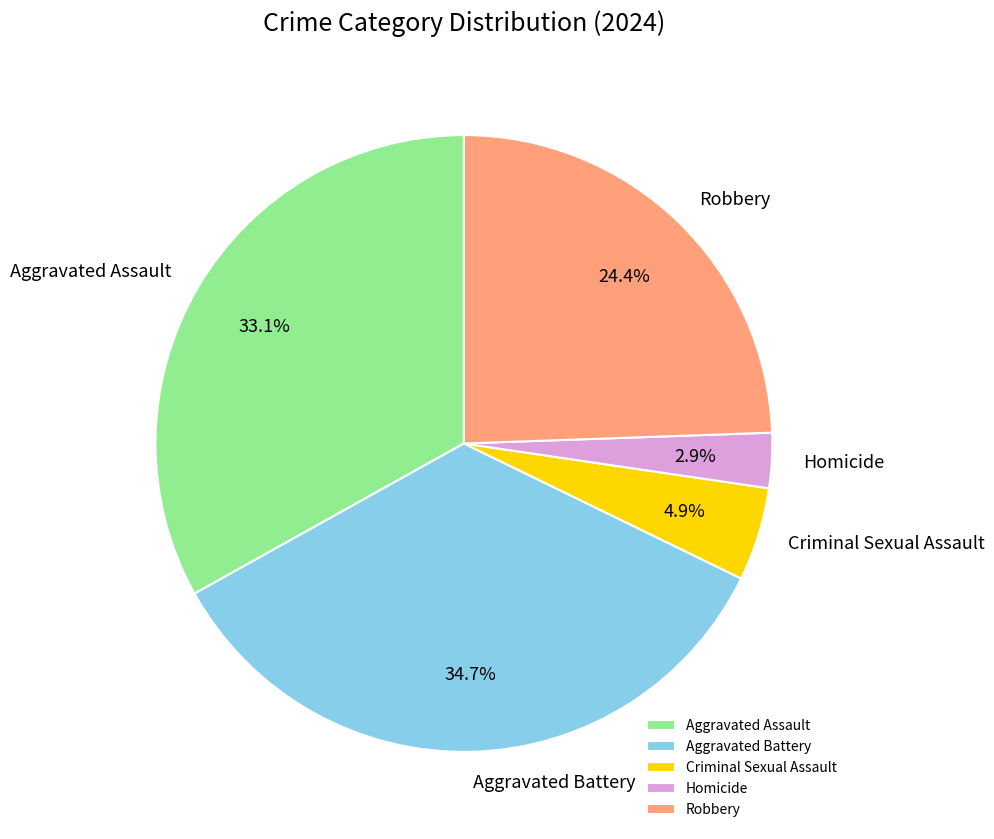

To the nearest percent, what is the combined percentage of Robbery and Homicide?

27%